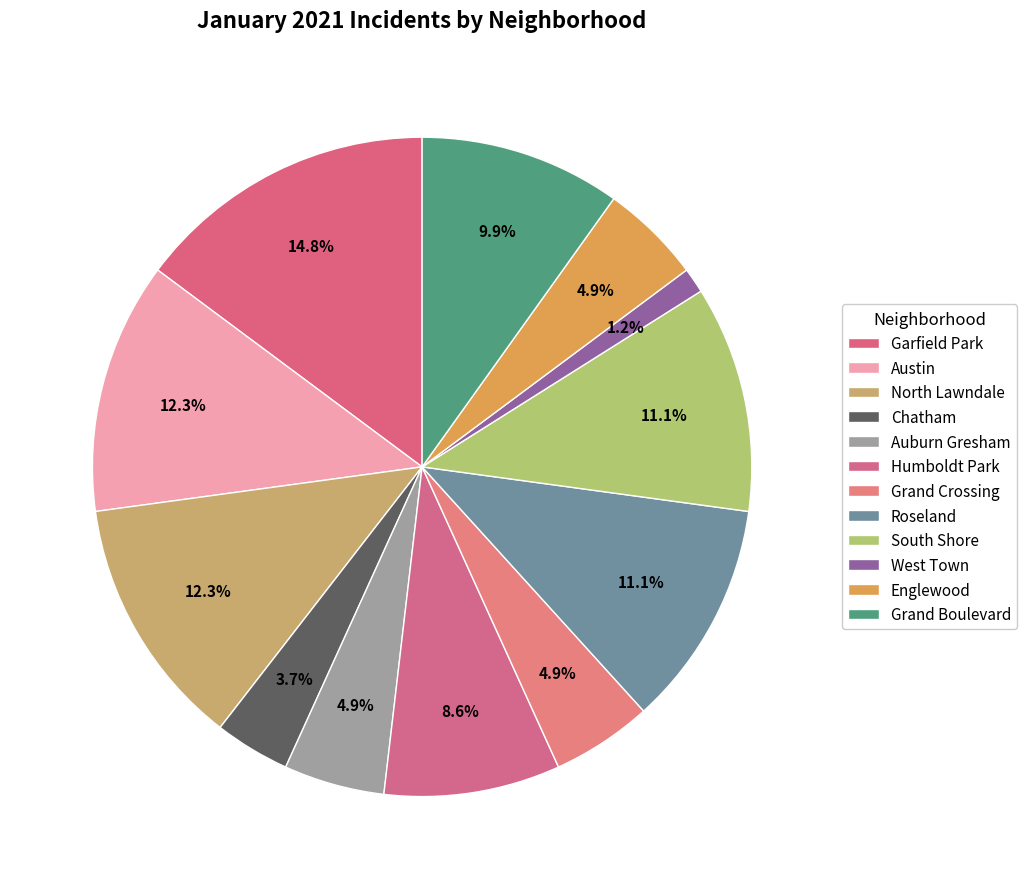

Which slice is the largest?

Garfield Park